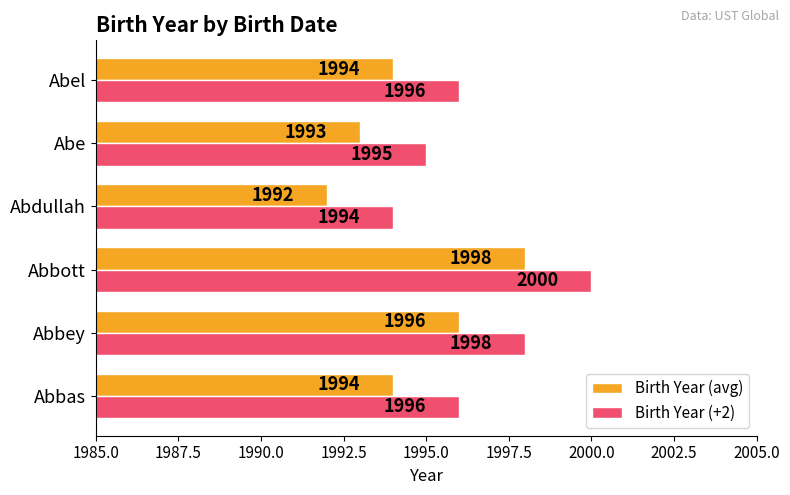

What is the highest value of the Birth Year (+2) series?

2000